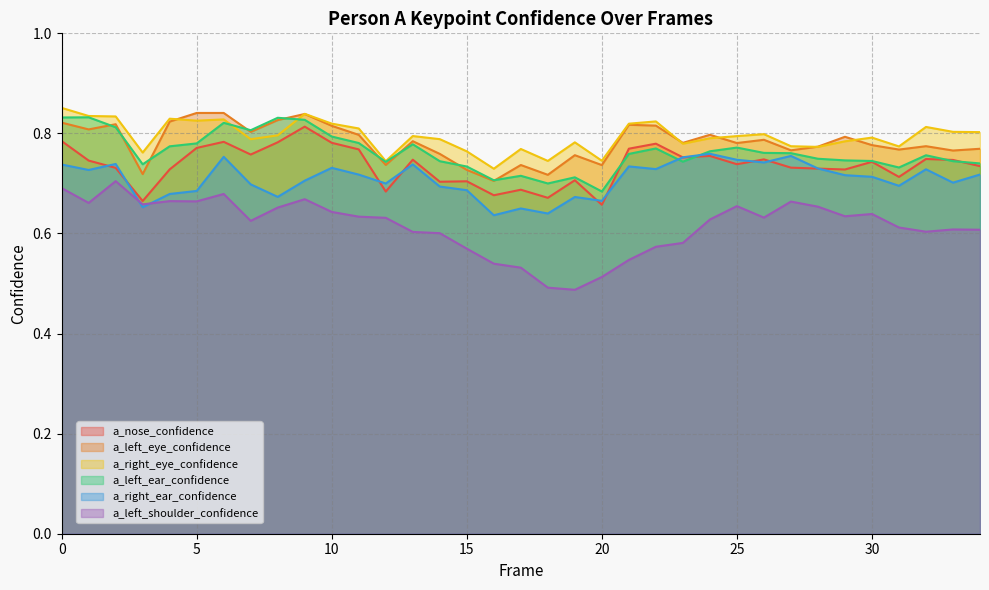

What is the sum of all a_right_ear_confidence values?

24.8